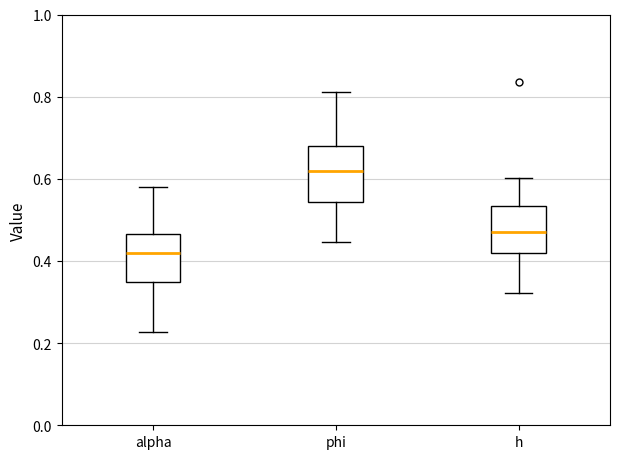

Reading left to right, transcribe this box plot: for each box, give where its median line is, the range the box spans, and where its two whiskers end, as read against the y-axis. The values are not printed on the chart, so give them approximately, as read against the axis.

alpha: median 0.42, box 0.34 to 0.46, whiskers 0.22 to 0.58
phi: median 0.62, box 0.54 to 0.68, whiskers 0.44 to 0.82
h: median 0.46, box 0.42 to 0.54, whiskers 0.32 to 0.60